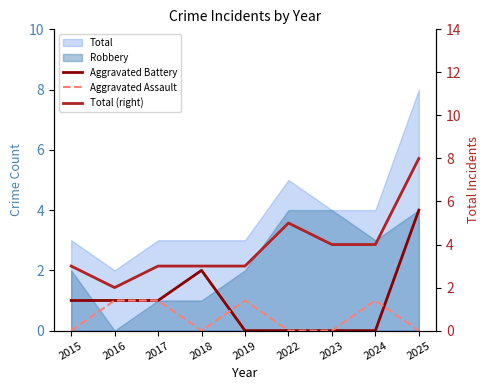

Which series ends up on top after the final intersection of Aggravated Battery and Aggravated Assault?

Aggravated Battery